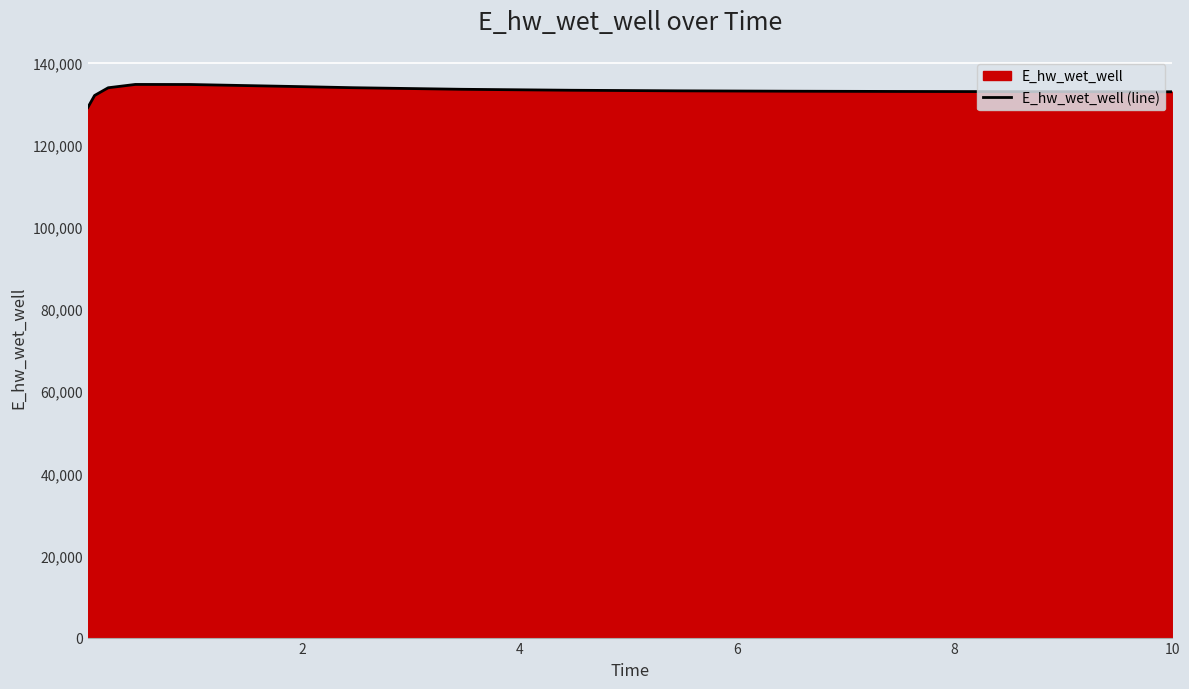

Which has a higher value, 2 or 0?

2